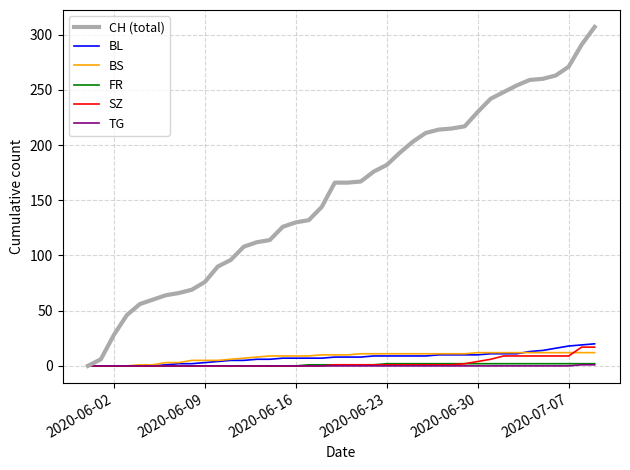

How many lines are shown in the chart?

6